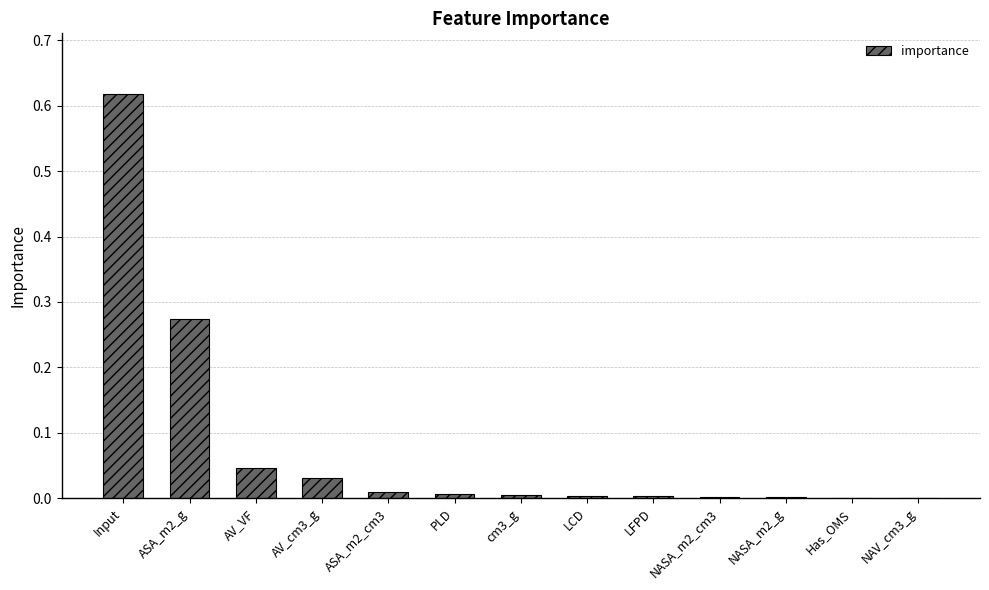

Which label corresponds to the largest value in the chart?

Input